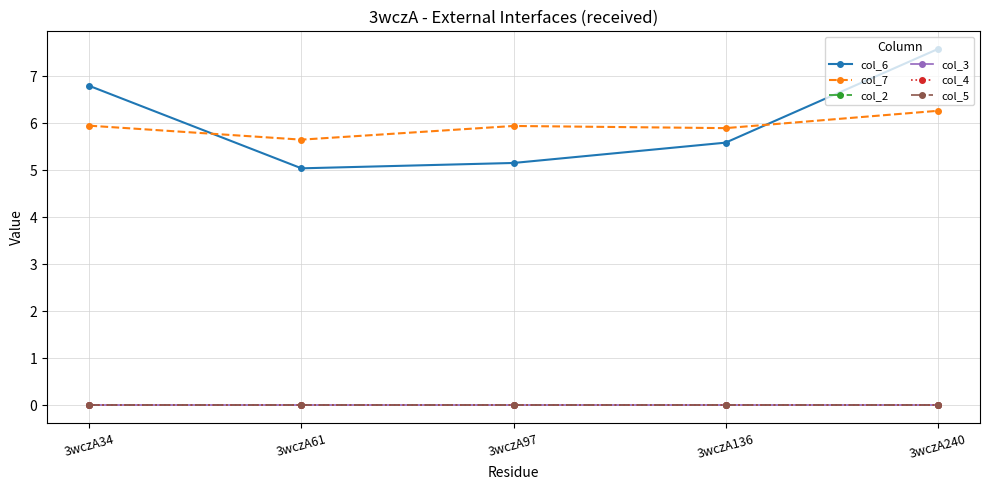

At how many categories does at least one series exceed 6?

2